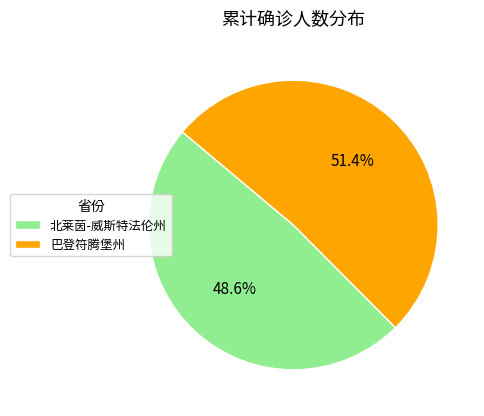

To the nearest percent, what is the average slice percentage?

50%